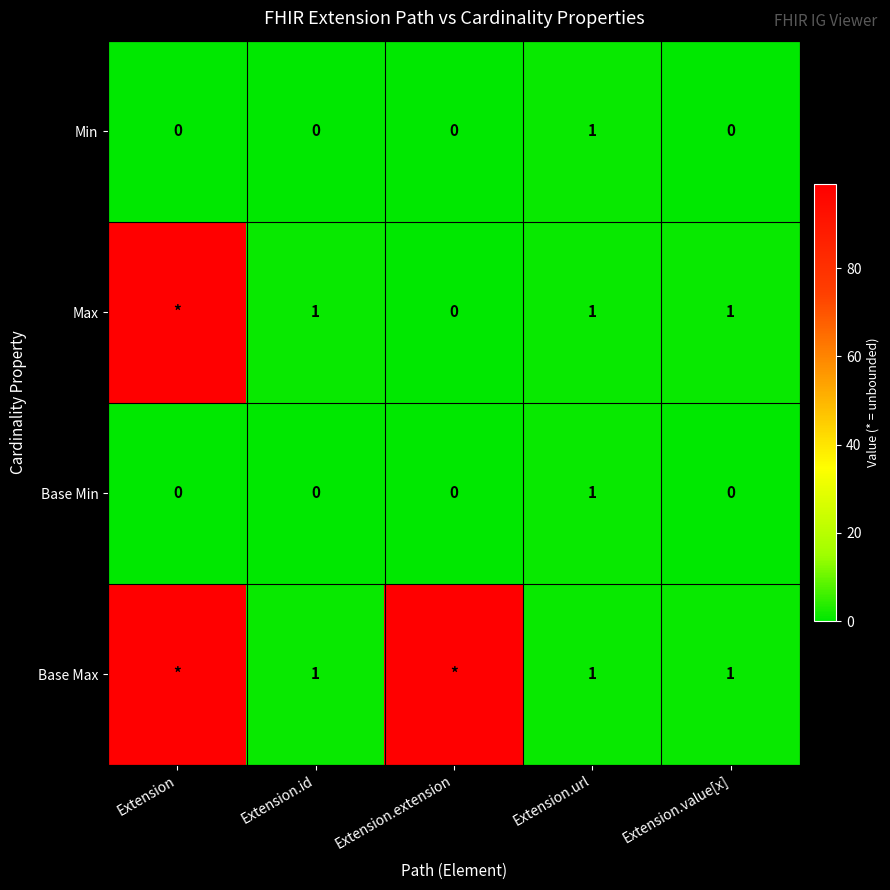

True or false: Max has a value of 2 at Extension.url.

False